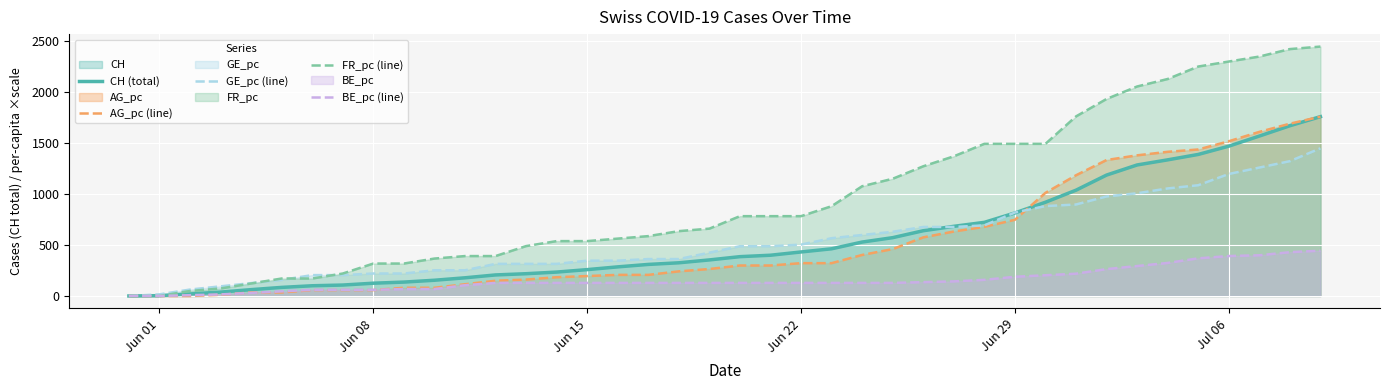

Which series has the largest total across all categories?

FR_pc (line)